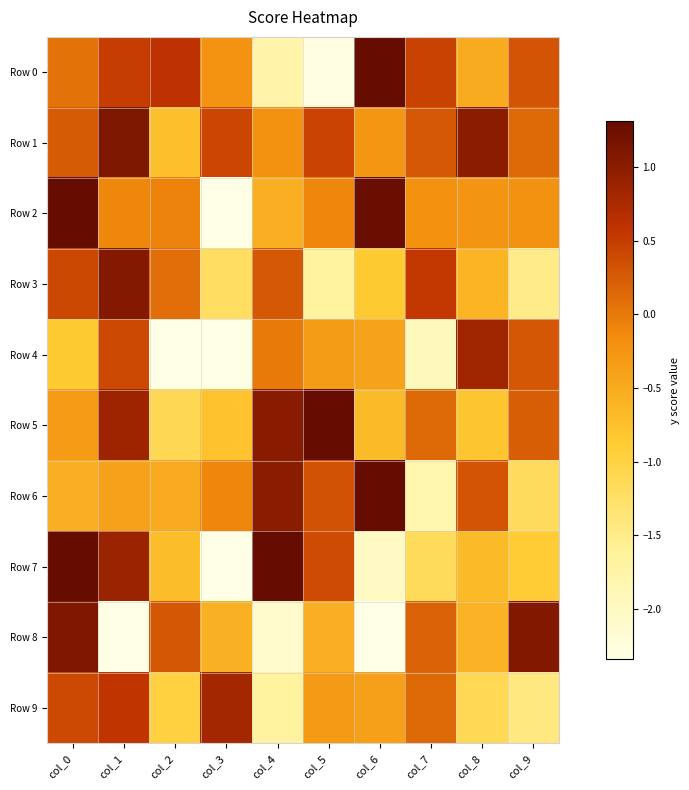

Which series changed the most between col_3 and col_9?

Row 4